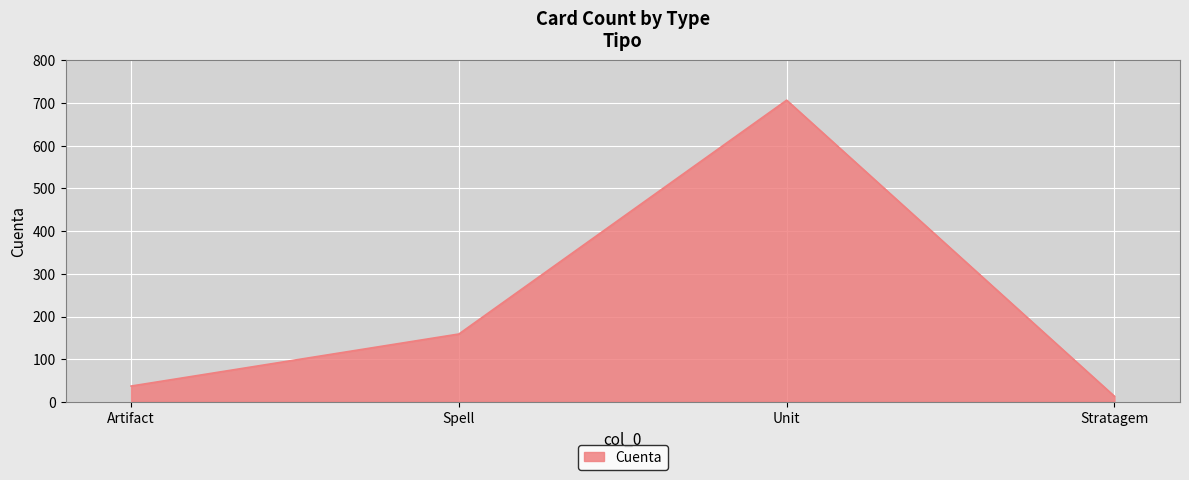

What is the change in value from Spell to Unit?

+548